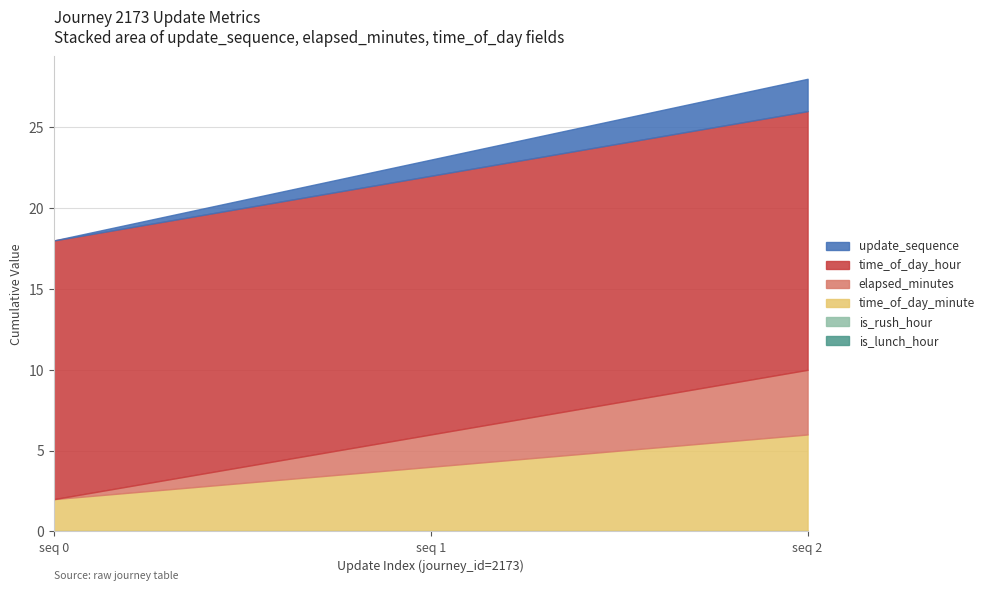

Is the value of is_lunch_hour at 0 greater than the value of update_sequence at 2?

No